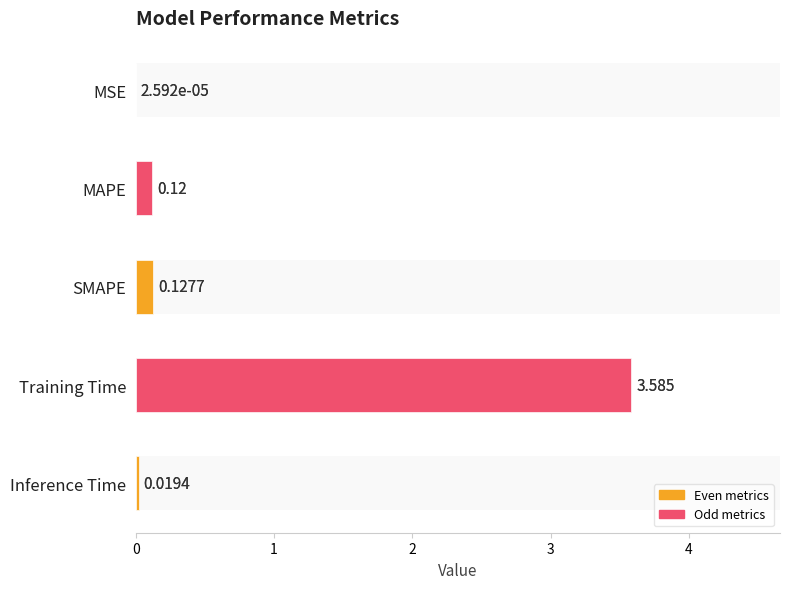

Rank the categories by value from highest to lowest.

Training Time, SMAPE, MAPE, Inference Time, MSE